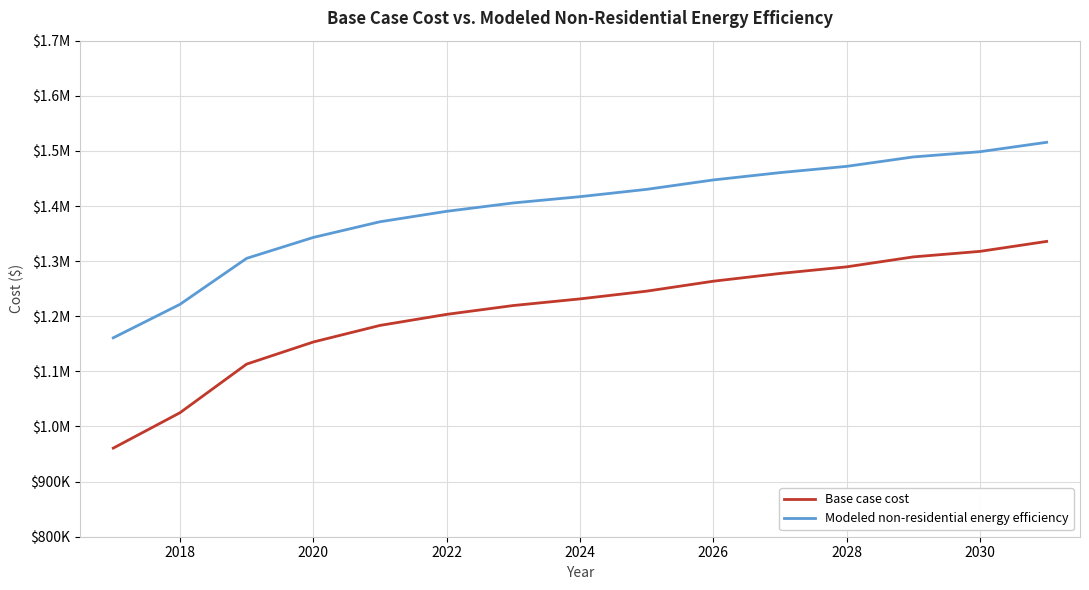

What is the maximum value shown in the chart?

1515595.3